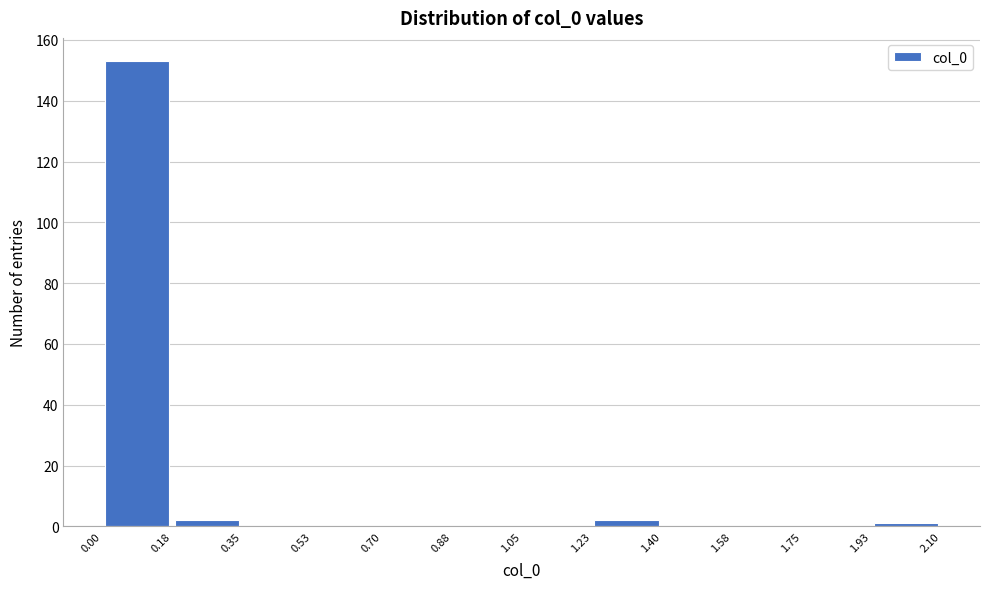

Reading left to right, transcribe this chart: for each bar, give the range it covers on the x-axis and its height. The values are not printed on the chart, so give them approximately, as read against the axis.

0.00 to 0.18: 154
0.18 to 0.35: 2
0.35 to 0.53: 0
0.53 to 0.70: 0
0.70 to 0.88: 0
0.88 to 1.05: 0
1.05 to 1.23: 0
1.23 to 1.40: 2
1.40 to 1.58: 0
1.58 to 1.75: 0
1.75 to 1.93: 0
1.93 to 2.10: under 2